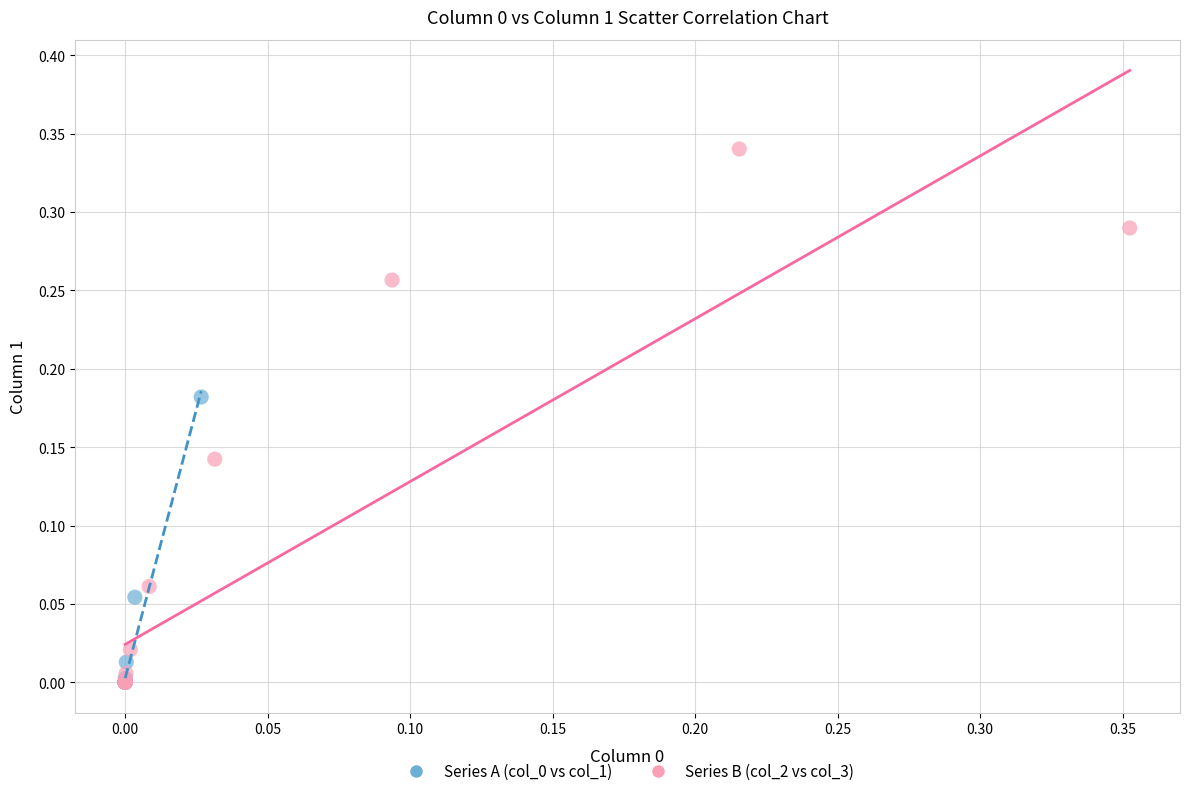

Which series reaches the maximum Y coordinate?

Series B (col_2 vs col_3)